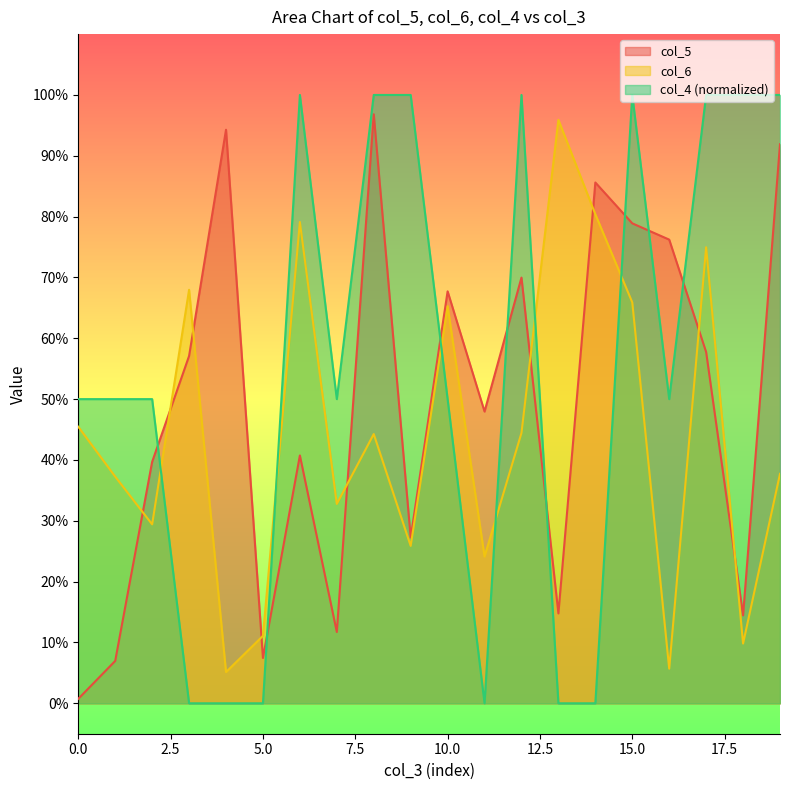

Reading right to left, extract all data points from this chart.

col_5: 0.9	0.1	0.6	0.8	0.8	0.9	0.1	0.7	0.5	0.7	0.3	1.0	0.1	0.4	0.1	0.9	0.6	0.4	0.1	0.0
col_6: 0.4	0.1	0.7	0.1	0.7	0.8	1.0	0.4	0.2	0.7	0.3	0.4	0.3	0.8	0.1	0.1	0.7	0.3	0.4	0.5
col_4: 1.0	1.0	1.0	0.5	1.0	0.0	0.0	1.0	0.0	0.5	1.0	1.0	0.5	1.0	0.0	0.0	0.0	0.5	0.5	0.5